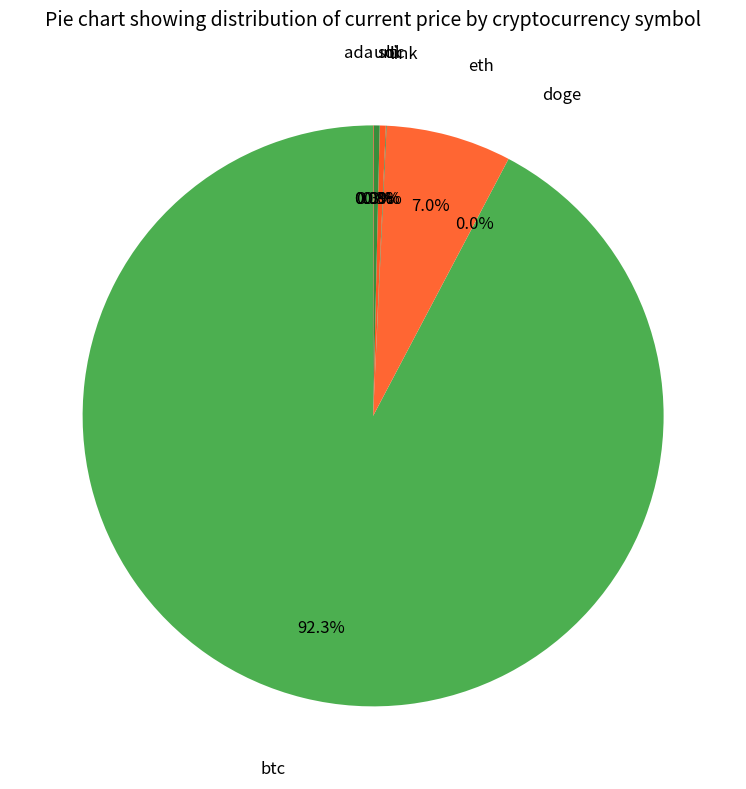

To the nearest percent, what is the difference between the largest and smallest slice percentages?

92%